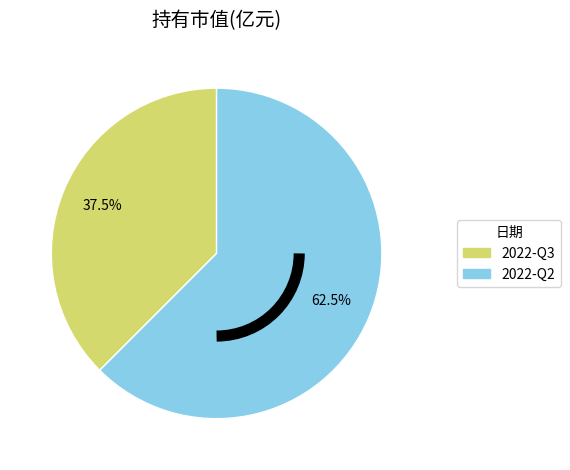

What is the smallest slice in the pie chart?

2022-Q3